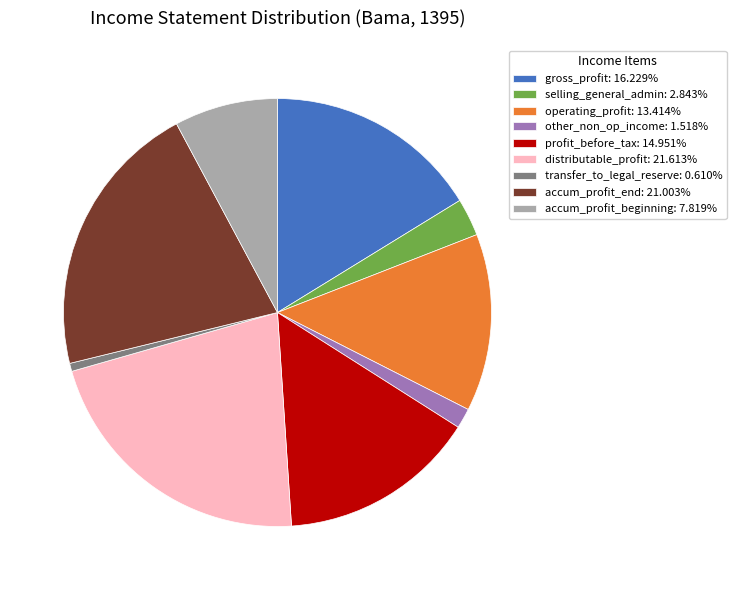

How many segments does this pie chart have?

9